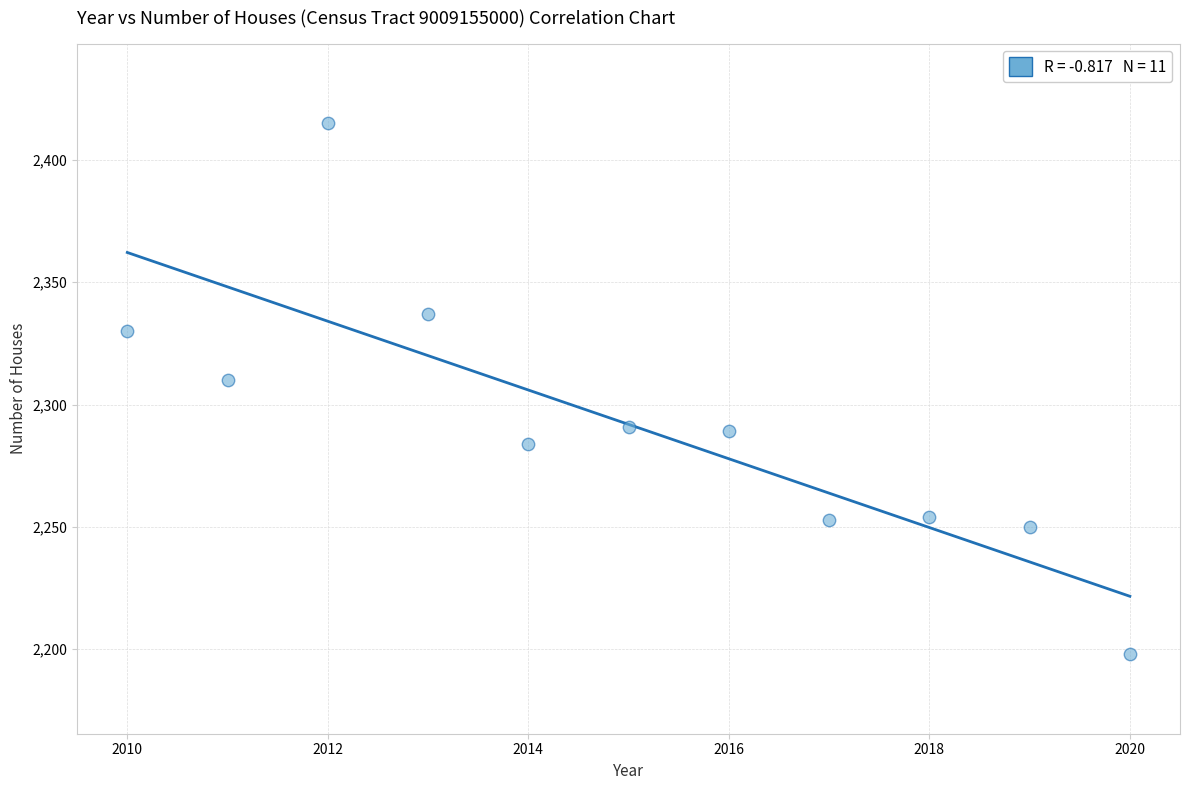

What is the average X value?

2015